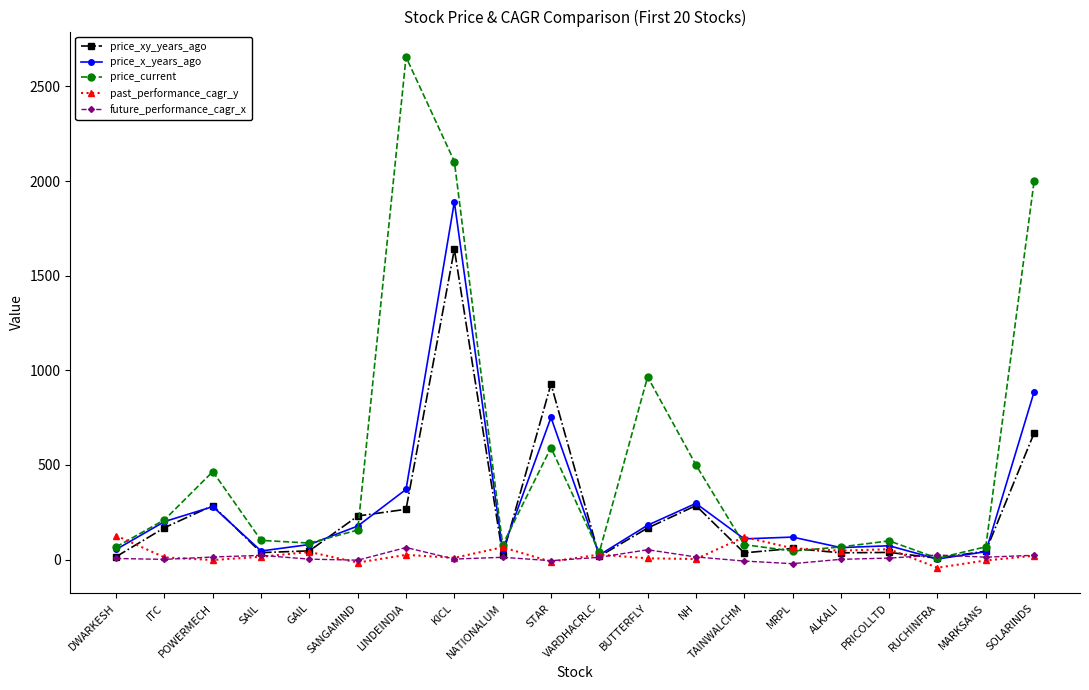

What are all the series names shown in the legend?

price_xy_years_ago, price_x_years_ago, price_current, past_performance_cagr_y, future_performance_cagr_x